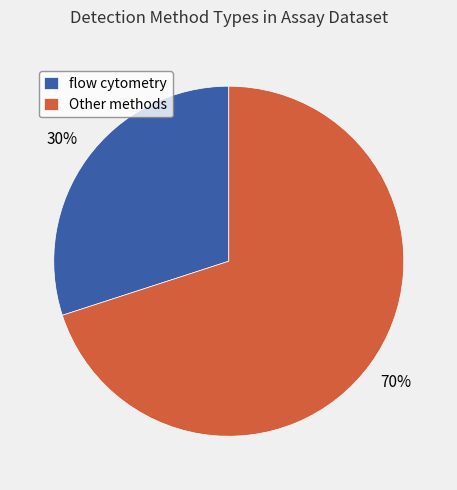

Which category has the smallest portion of the pie?

flow cytometry